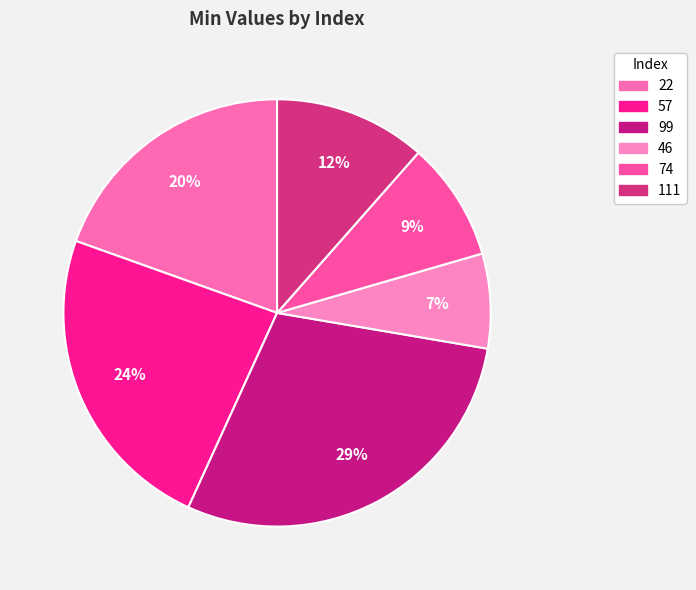

How many segments does this pie chart have?

6